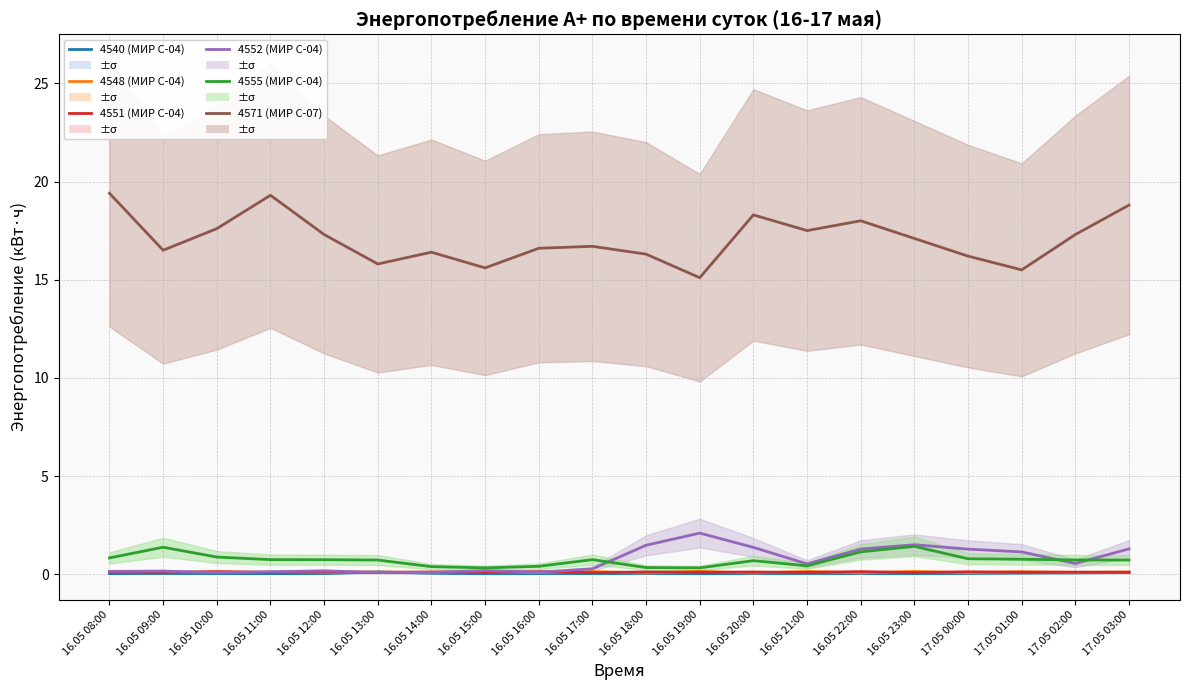

True or false: 4548 (МИР С-04) has more than 2 interior local peaks.

True